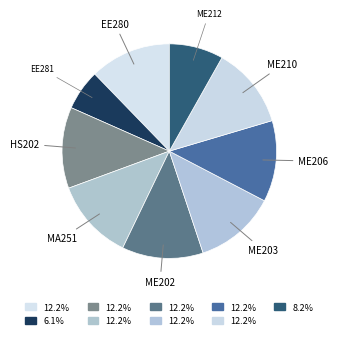

What is the largest slice in the pie chart?

EE280